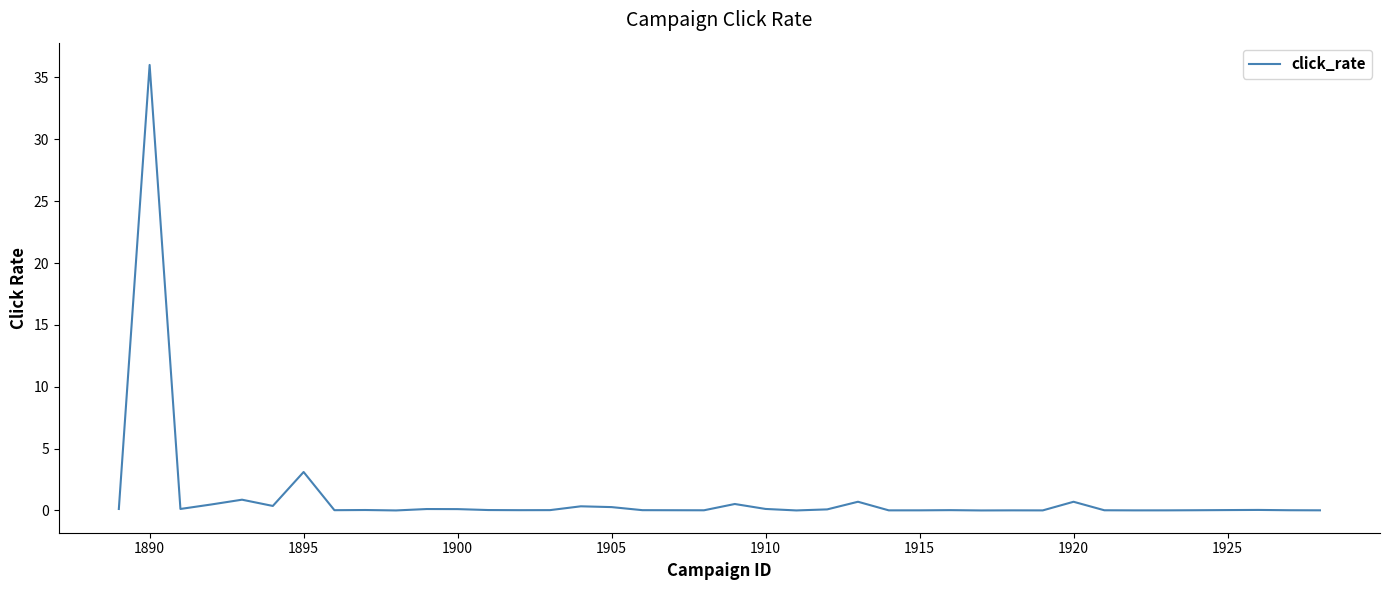

What is the greatest value displayed?

36.0